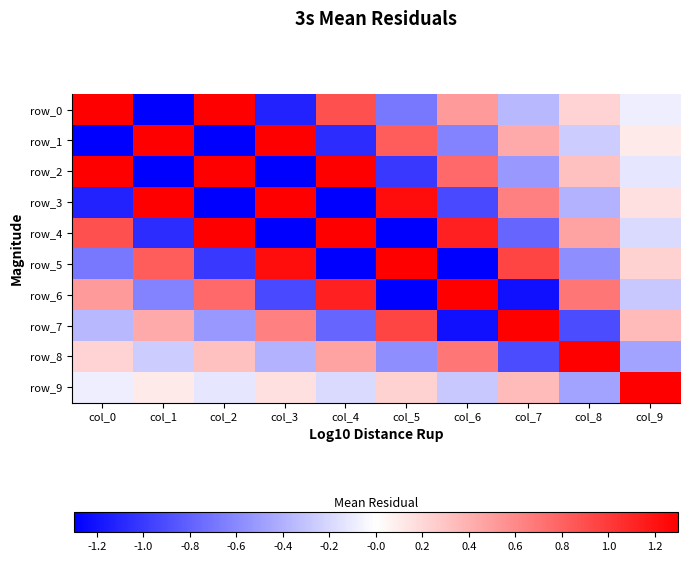

Rank the series at col_4 from lowest to highest value.

row_3, row_5, row_1, row_7, row_9, row_8, row_0, row_6, row_2, row_4